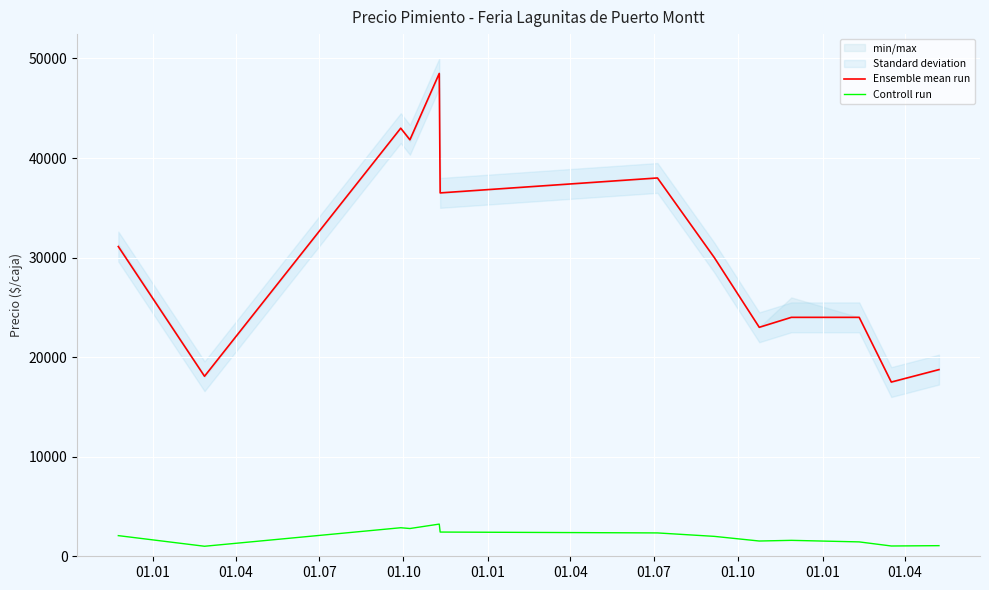

True or false: Controll run and Ensemble mean run cross at least once.

False